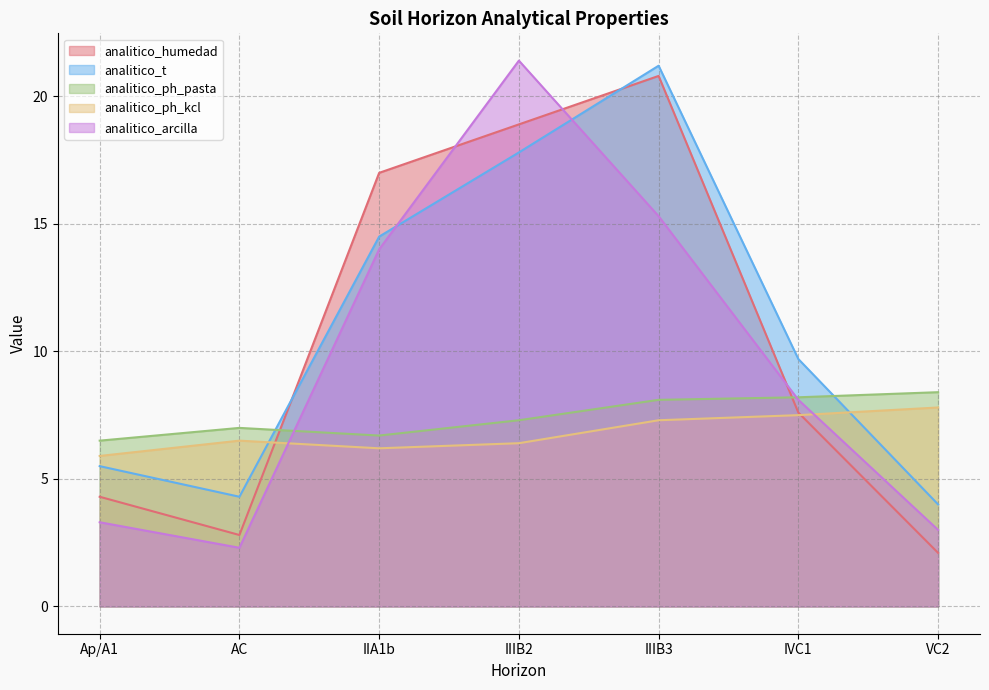

Which series changed the most between IIIB2 and IVC1?

analitico_arcilla